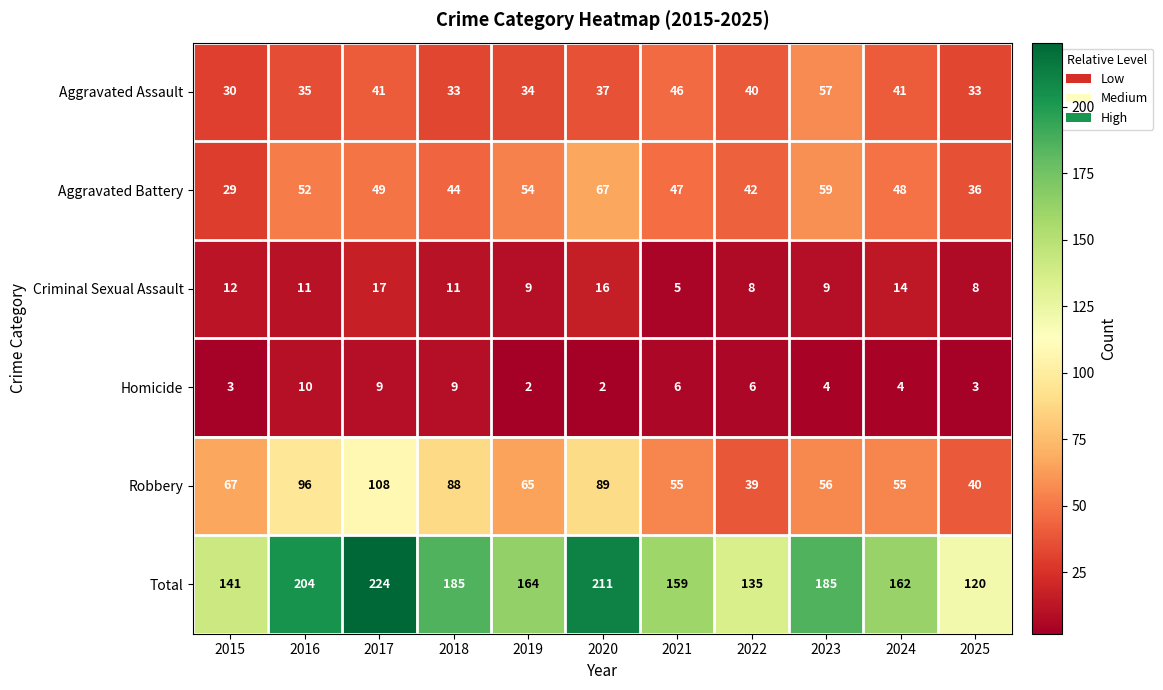

Which series changed the most between 2017 and 2023?

Robbery